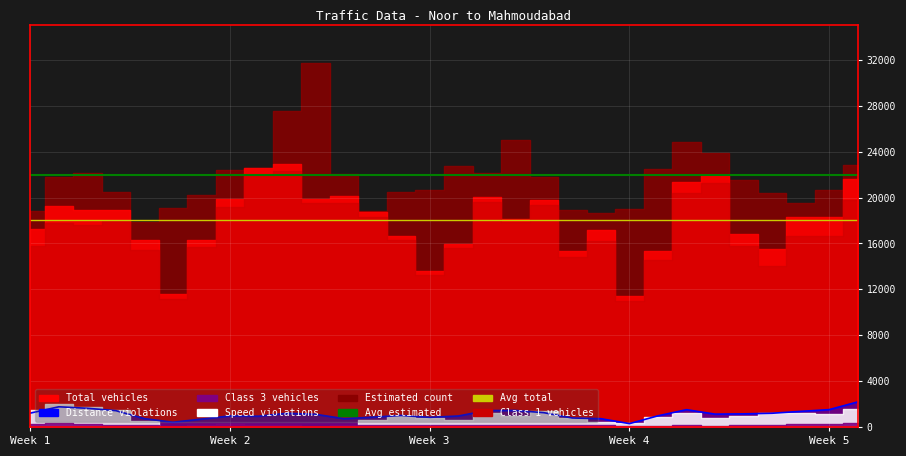

Where does the Total vehicles series first go above 18336?

02